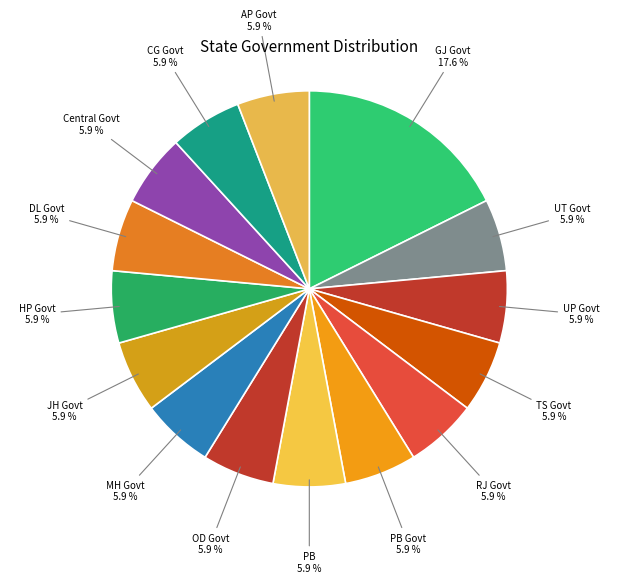

Combined, do MH Govt and GJ Govt account for over 50%?

No